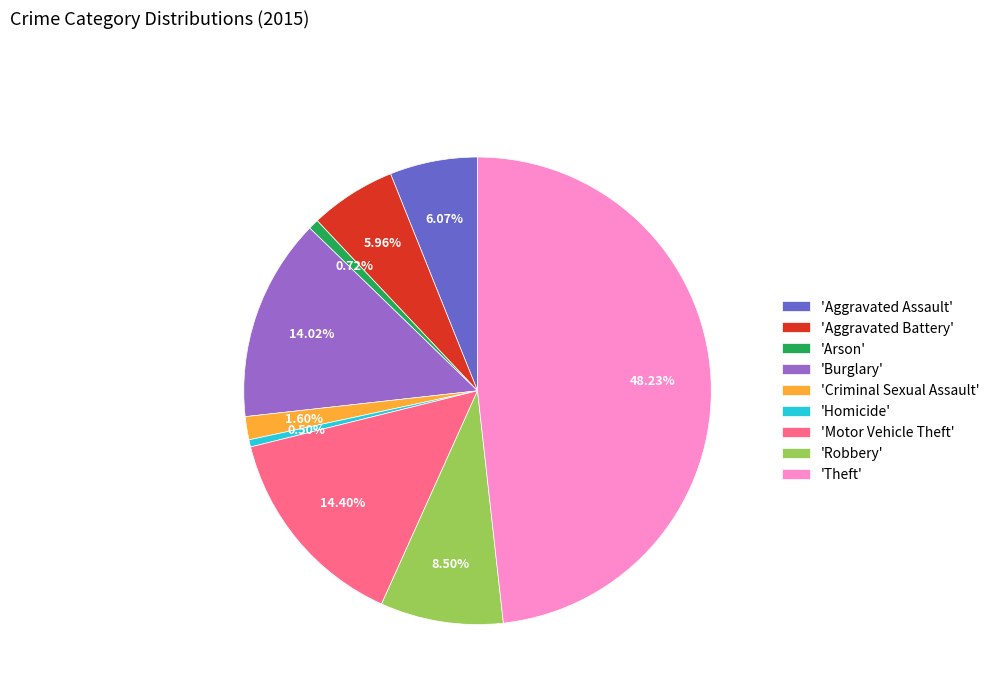

Count the number of slices in the pie.

9